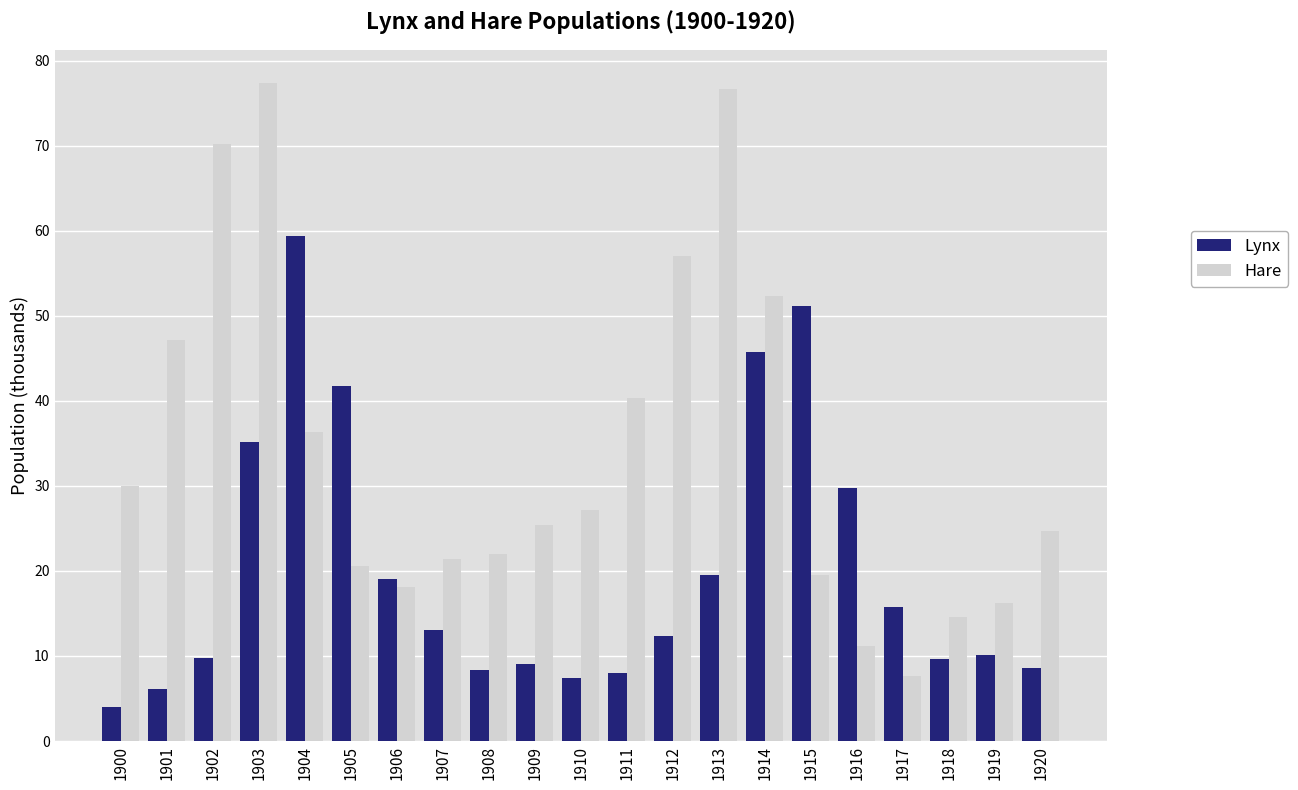

How many data points does each series have?

21